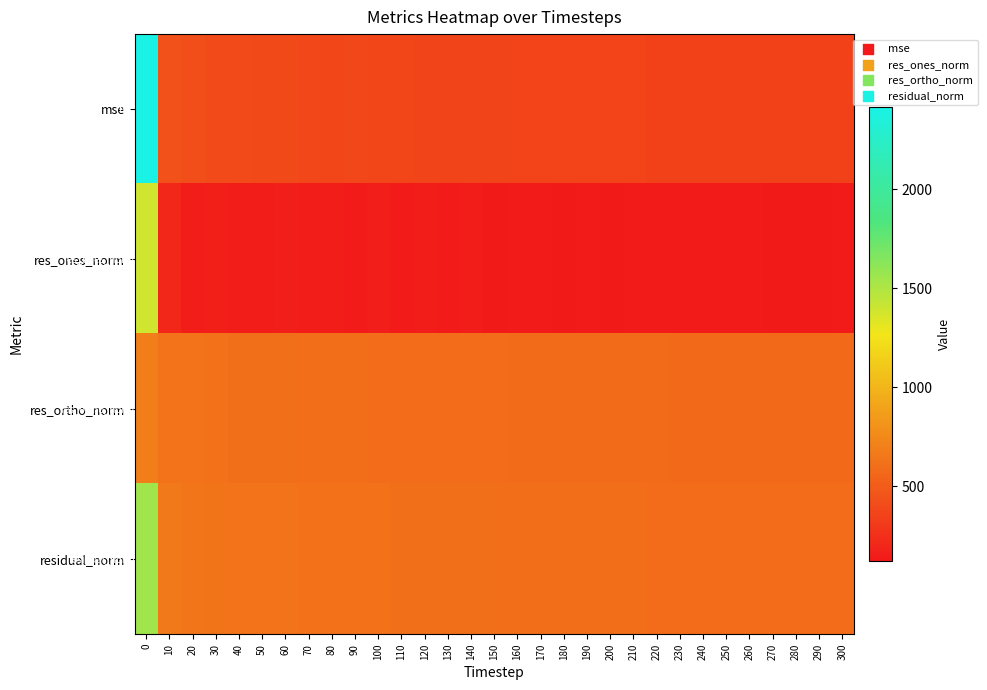

Count the number of categories in the chart.

31